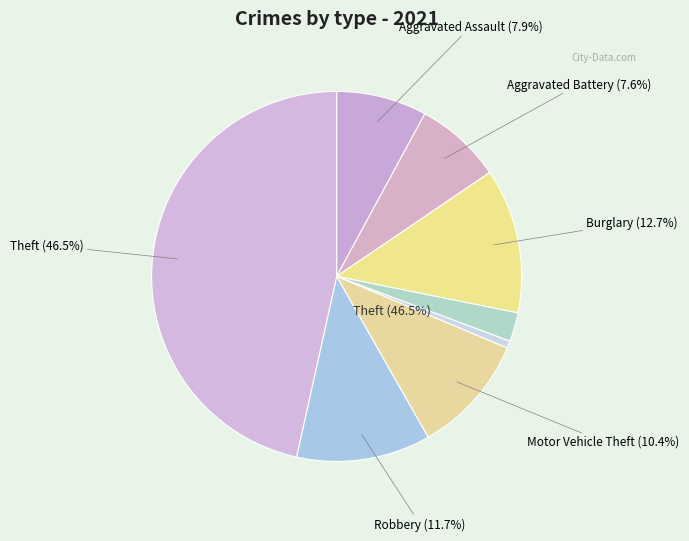

Rank the categories by value from lowest to highest.

Arson, Homicide, Criminal Sexual Assault, Aggravated Battery, Aggravated Assault, Motor Vehicle Theft, Robbery, Burglary, Theft